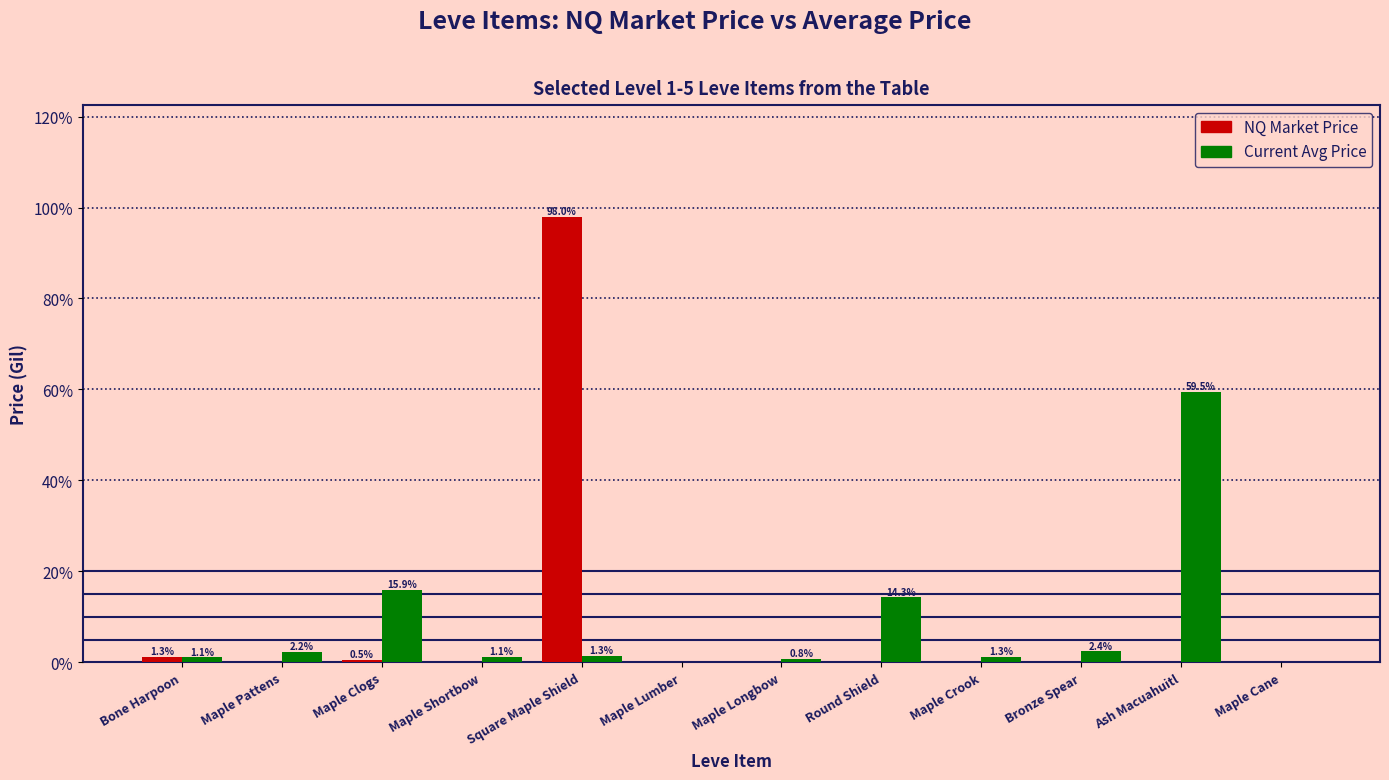

True or false: NQ Market Price has a value of 0.5 at Maple Clogs.

True